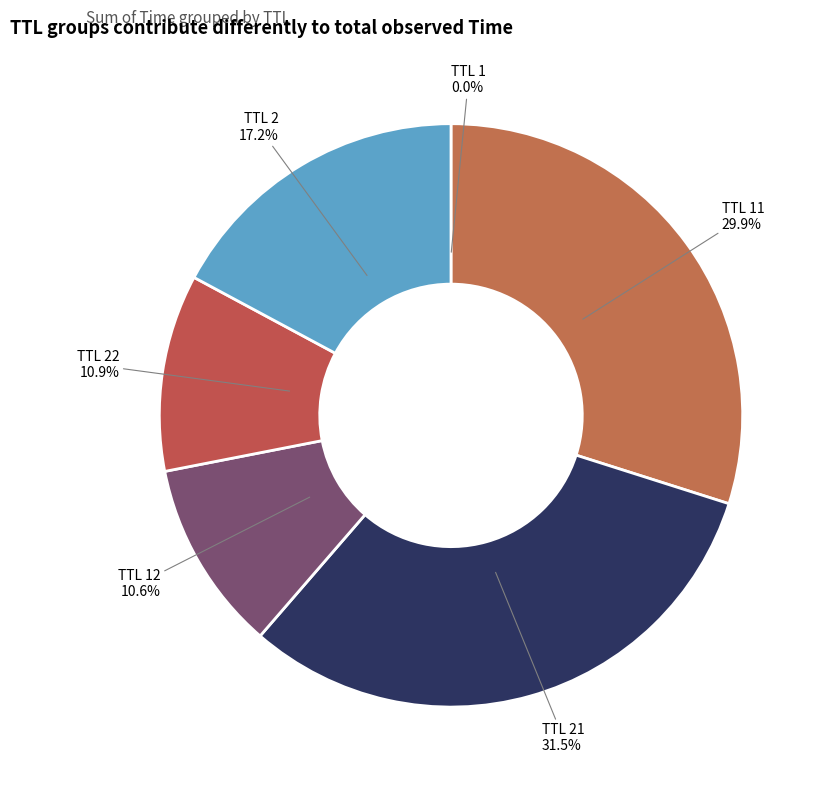

Approximately how many times larger is the value at TTL 2 compared to TTL 22?

1.6